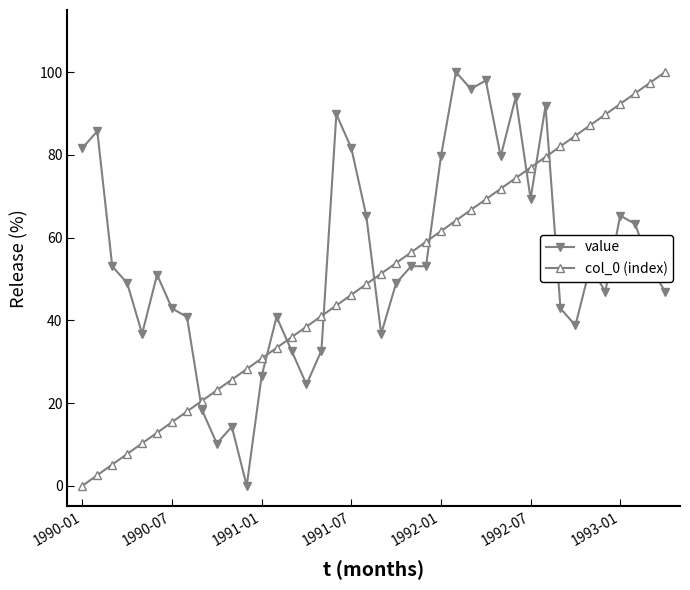

What is the value of the value point at the 39th from the left?

53.1